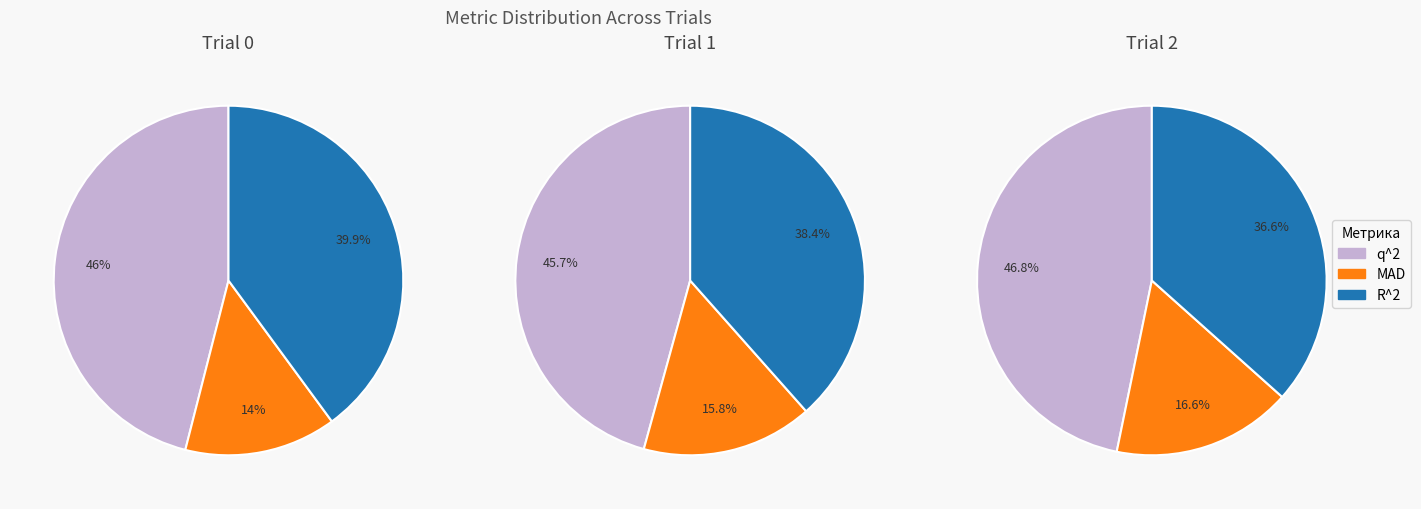

The 0 slice represents 25% of the pie. True or false?

False